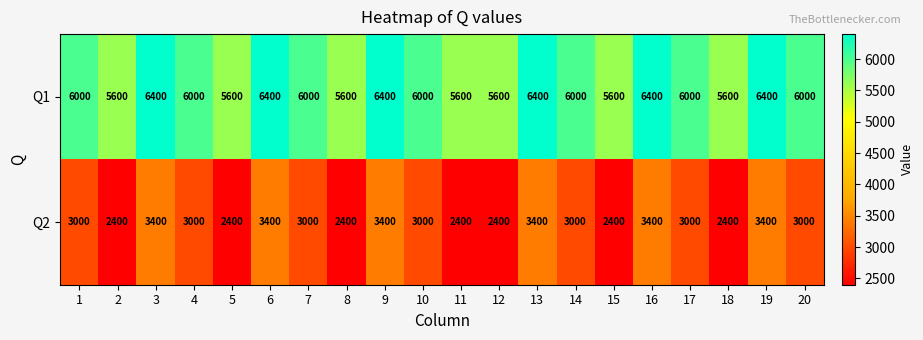

What is the sum of the Q2 values at 13 and 14?

6400